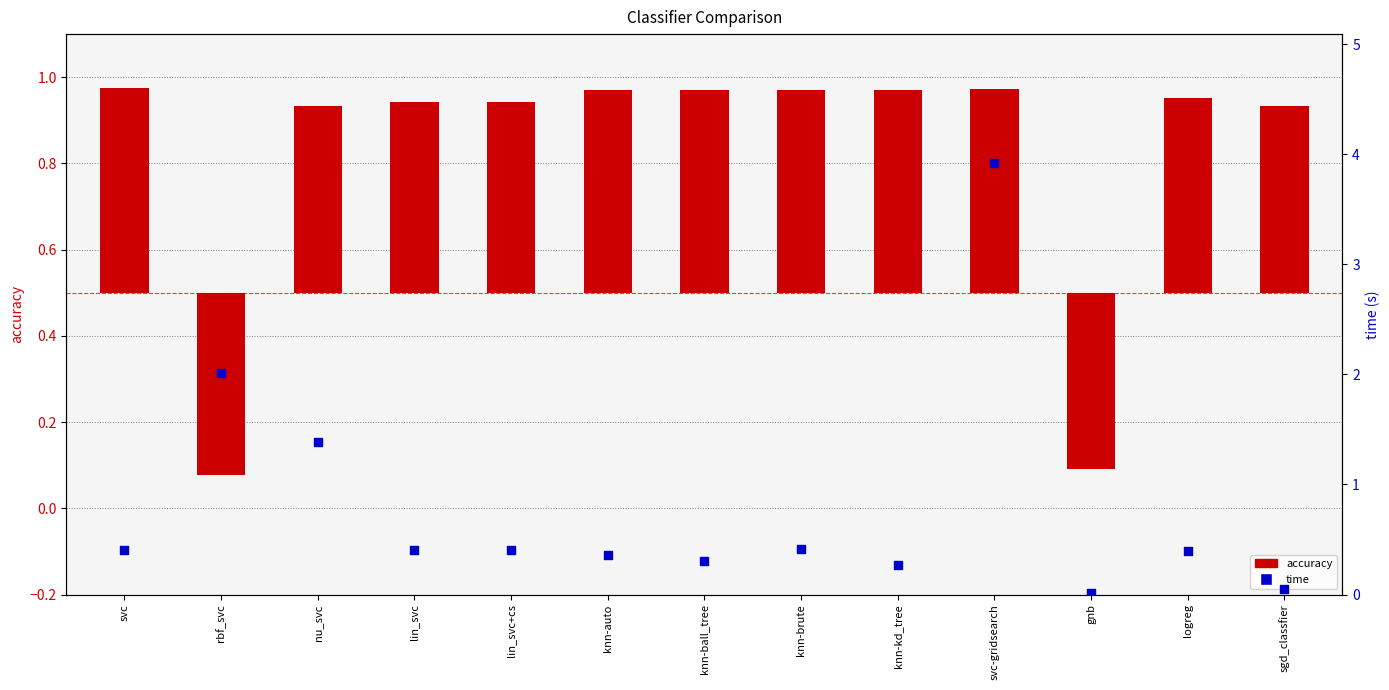

At how many categories does at least one series exceed 2?

2